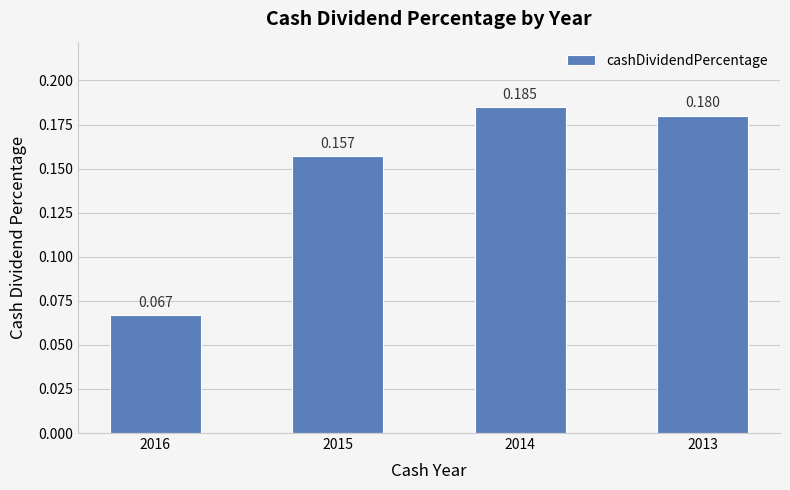

What is the smallest value displayed?

0.1